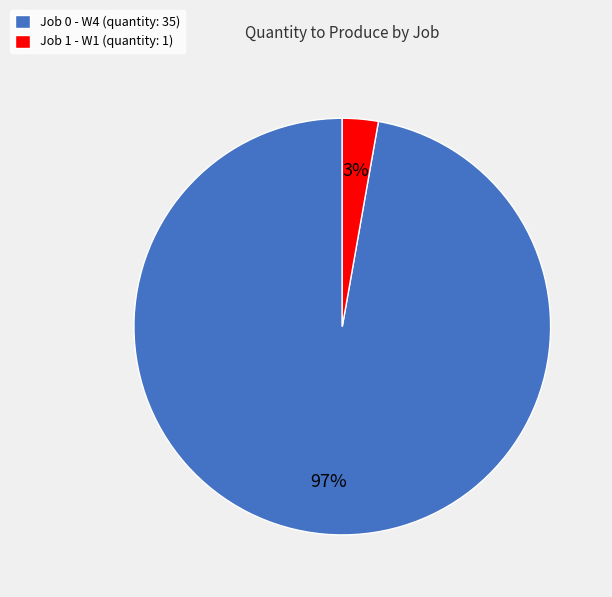

To the nearest percent, what is the difference between the largest and smallest slice percentages?

94%